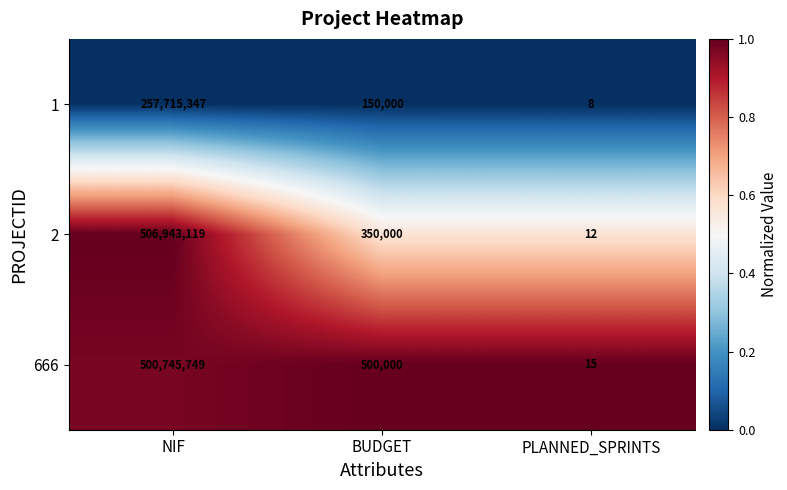

At which category is the sum across all series the highest?

NIF